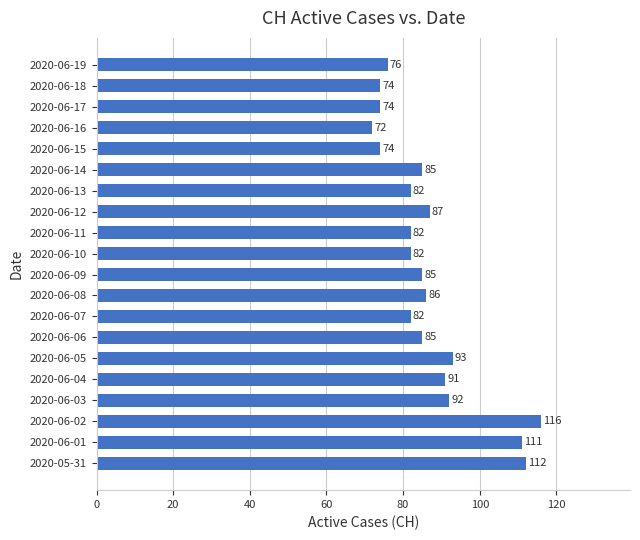

What is the change in value from 2020-06-08 to 2020-06-11?

-4